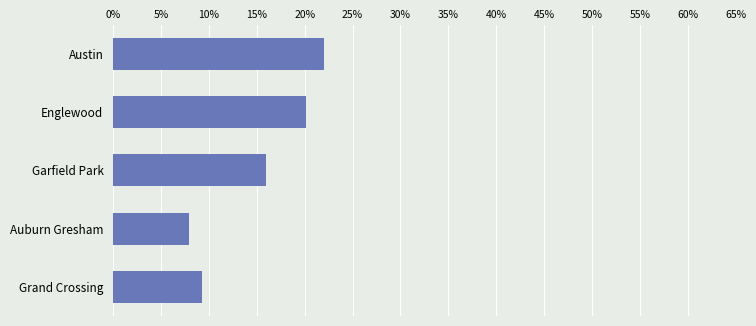

What is the change in value from Auburn Gresham to Grand Crossing?

+1.4